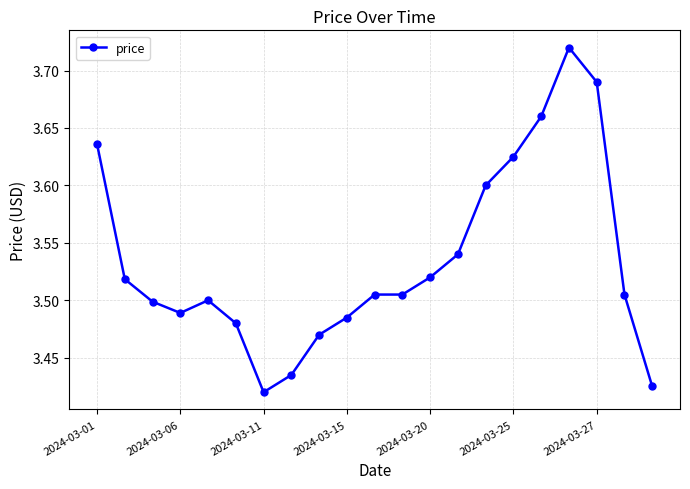

True or false: the data has more than 0 interior local peaks.

True